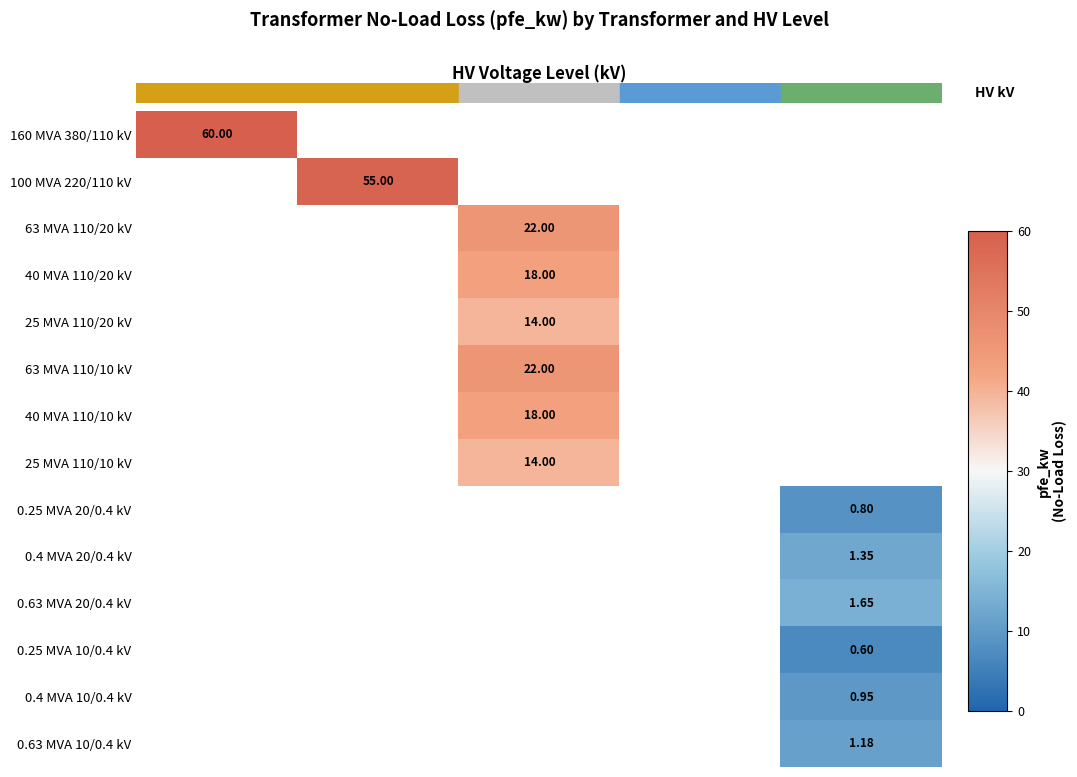

Which series has the widest spread of values?

160 MVA 380/110 kV